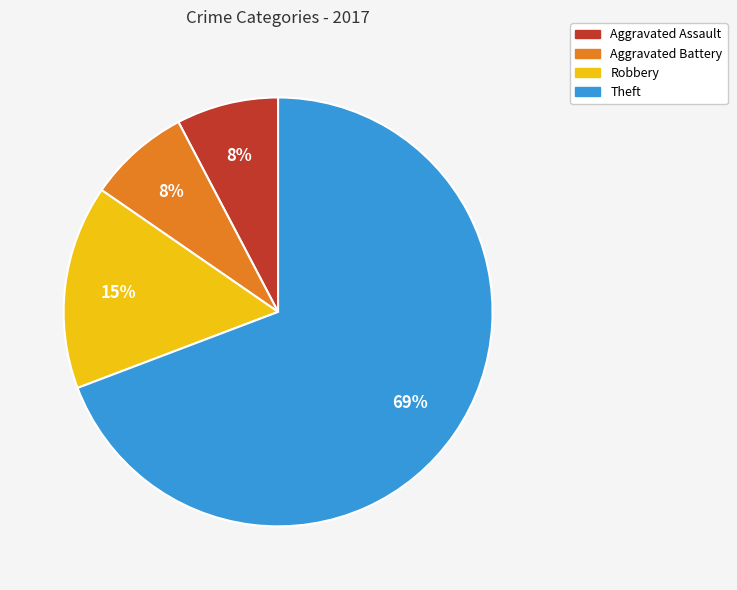

Between Aggravated Assault and Robbery, which is larger?

Robbery